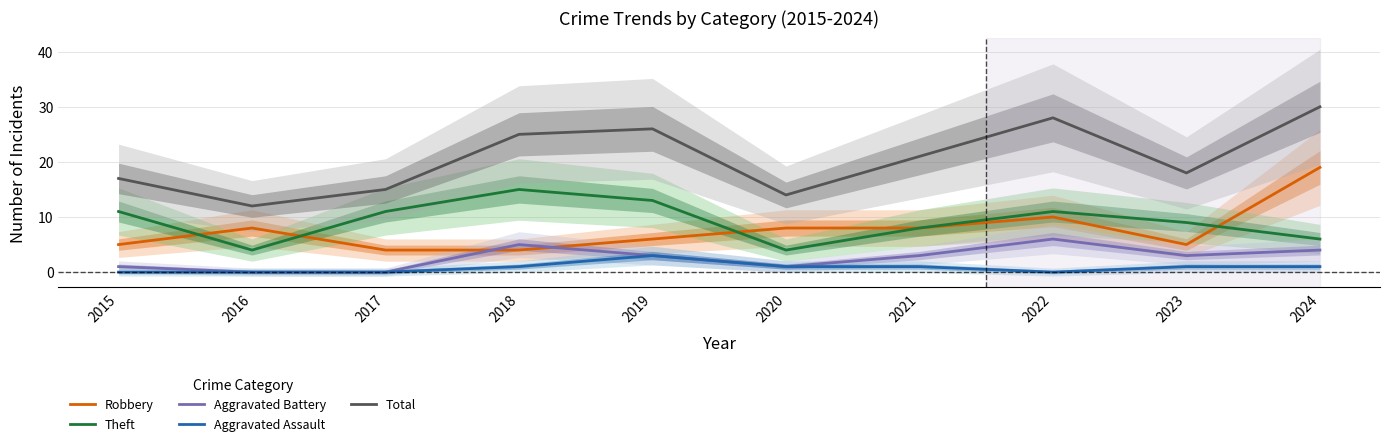

What is the maximum value shown in the chart?

30